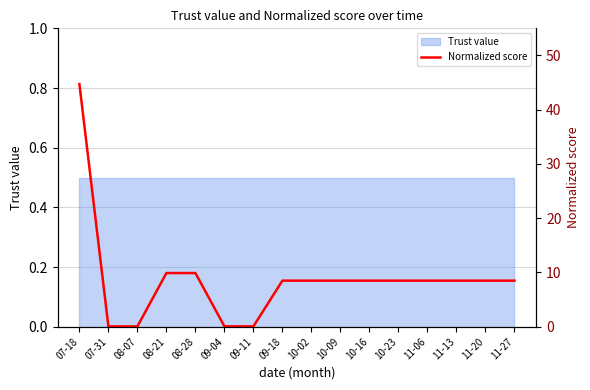

True or false: the data has more than 2 interior local peaks.

False